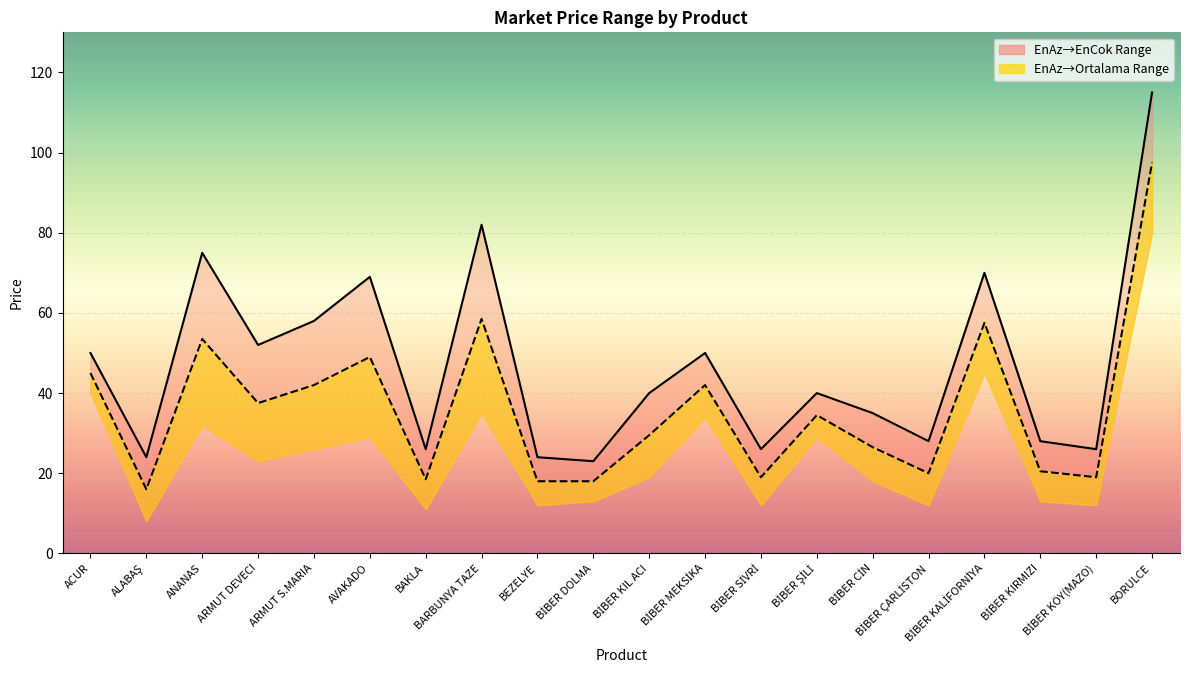

Is the value of Ortalama line at BORULCE greater than the value of EnCok line at ALABAŞ?

Yes